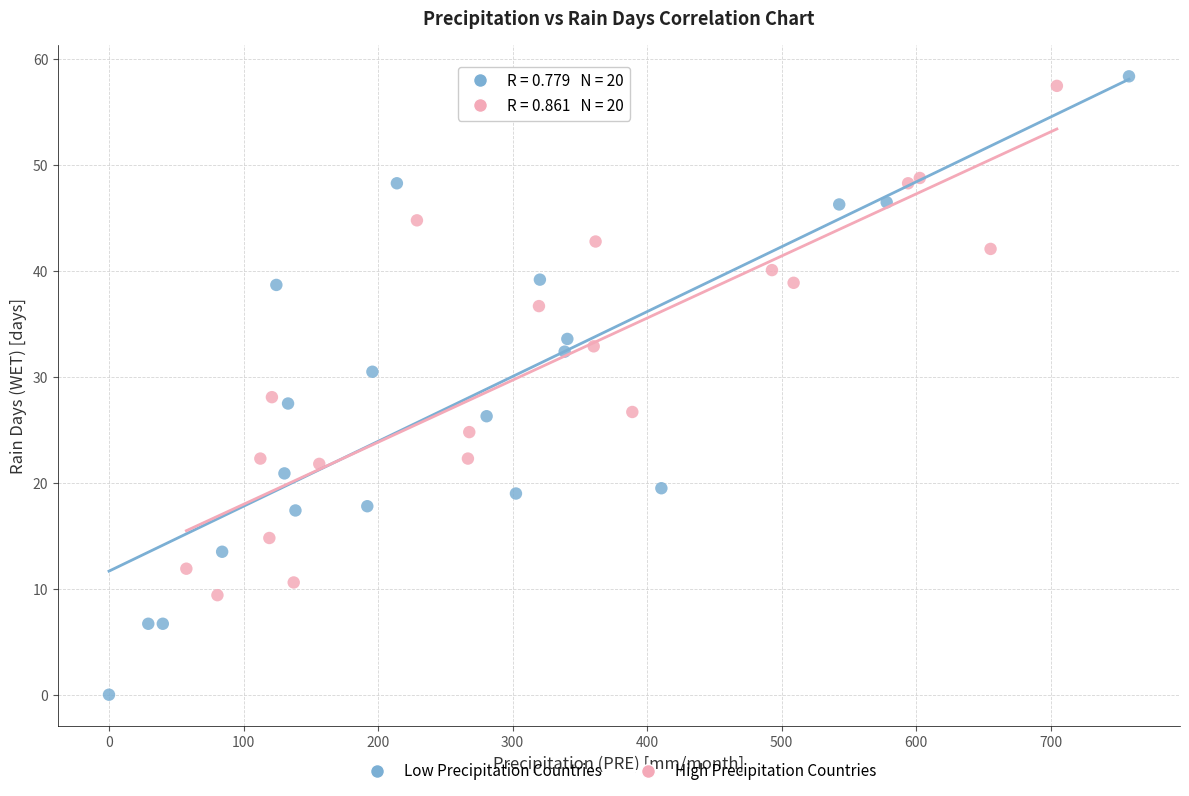

Which series reaches the minimum Y coordinate?

Low Precipitation Countries